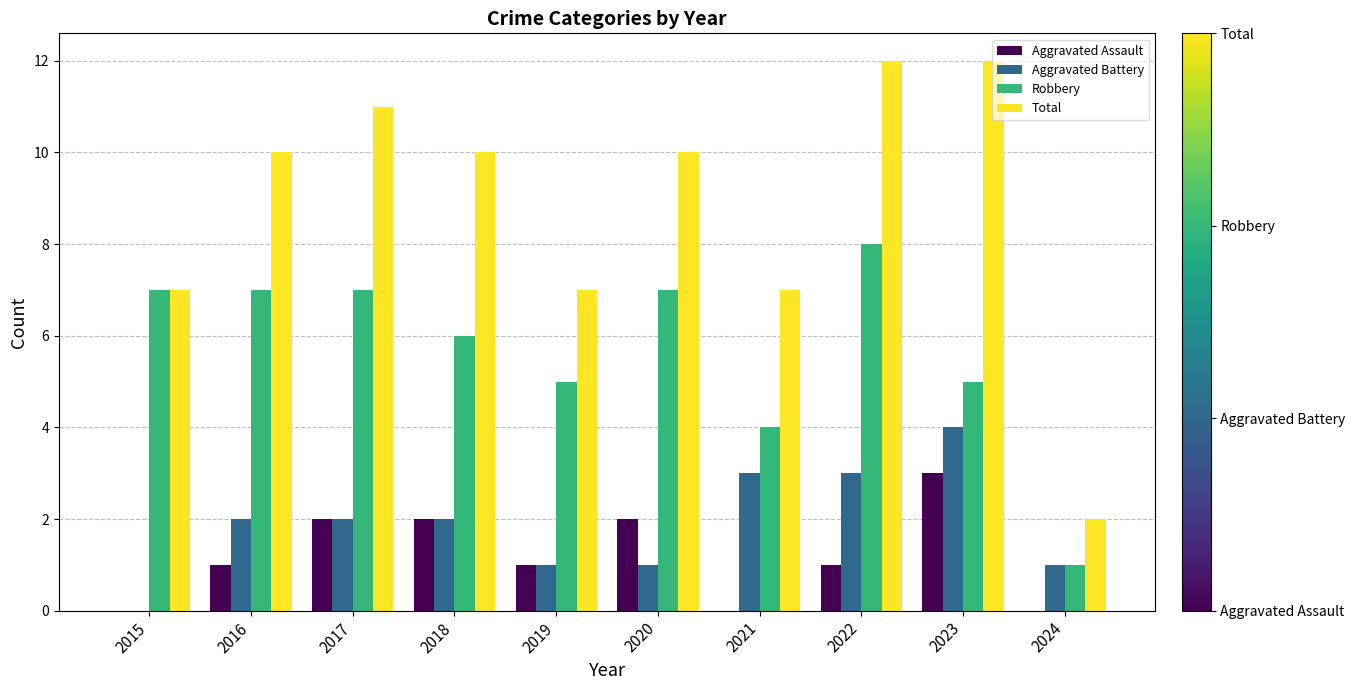

What is the sum of the Robbery values at 2021 and 2018?

10